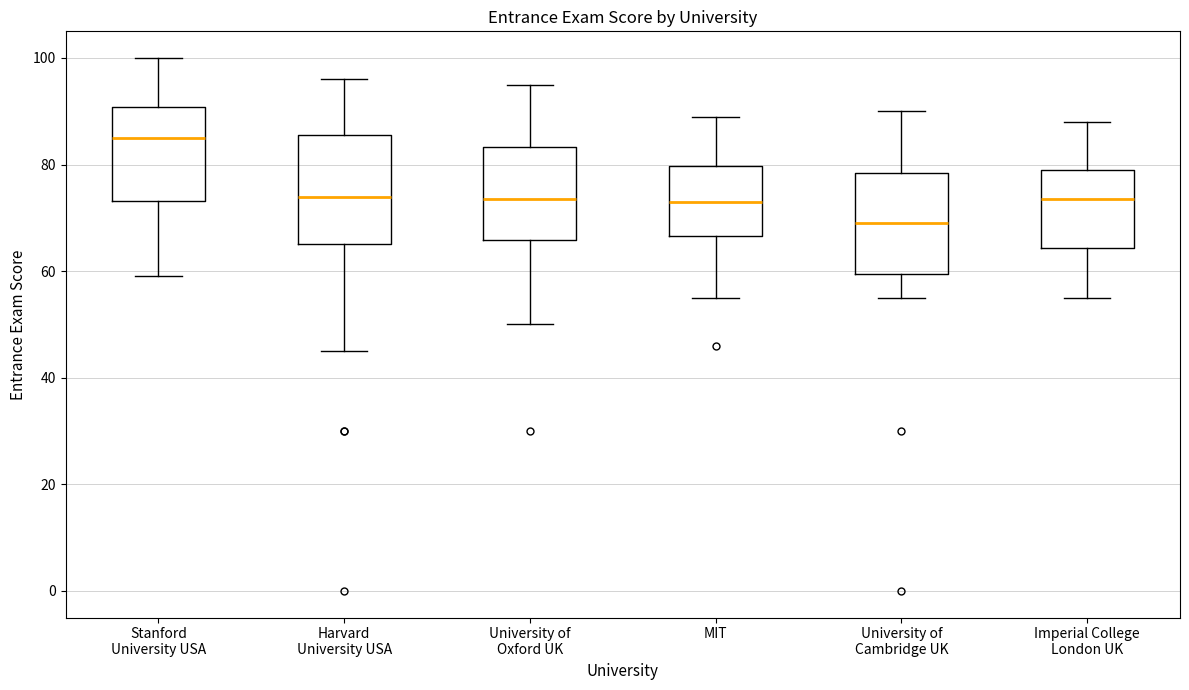

Reading left to right, transcribe this box plot: for each box, give where its median line is, the range the box spans, and where its two whiskers end, as read against the y-axis. The values are not printed on the chart, so give them approximately, as read against the axis.

Stanford University USA: median 86, box 74 to 90, whiskers 60 to 100
Harvard University USA: median 74, box 66 to 86, whiskers 46 to 96
University of Oxford UK: median 74, box 66 to 84, whiskers 50 to 96
MIT: median 74, box 66 to 80, whiskers 56 to 90
University of Cambridge UK: median 70, box 60 to 78, whiskers 56 to 90
Imperial College London UK: median 74, box 64 to 80, whiskers 56 to 88